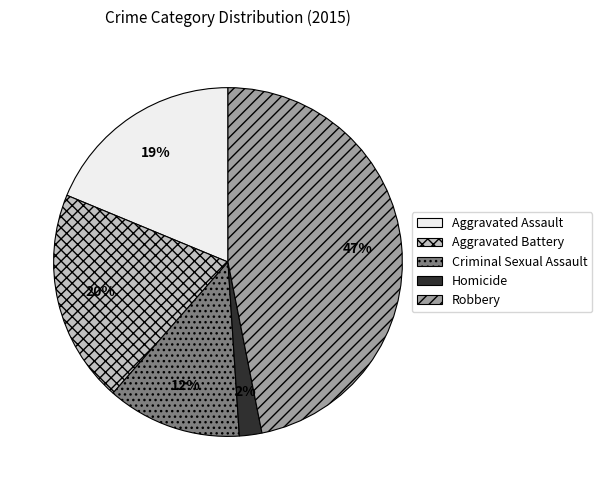

To the nearest percent, what is the difference between the largest and smallest slice percentages?

45%